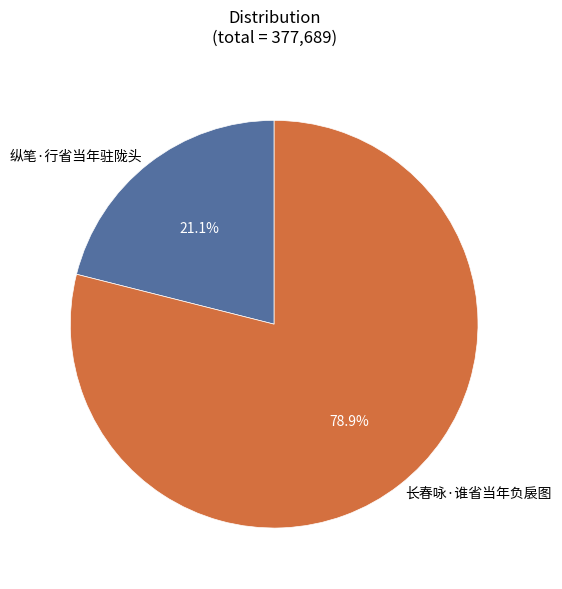

What portion of the pie excludes 纵笔·行省当年驻陇头?

78.9%